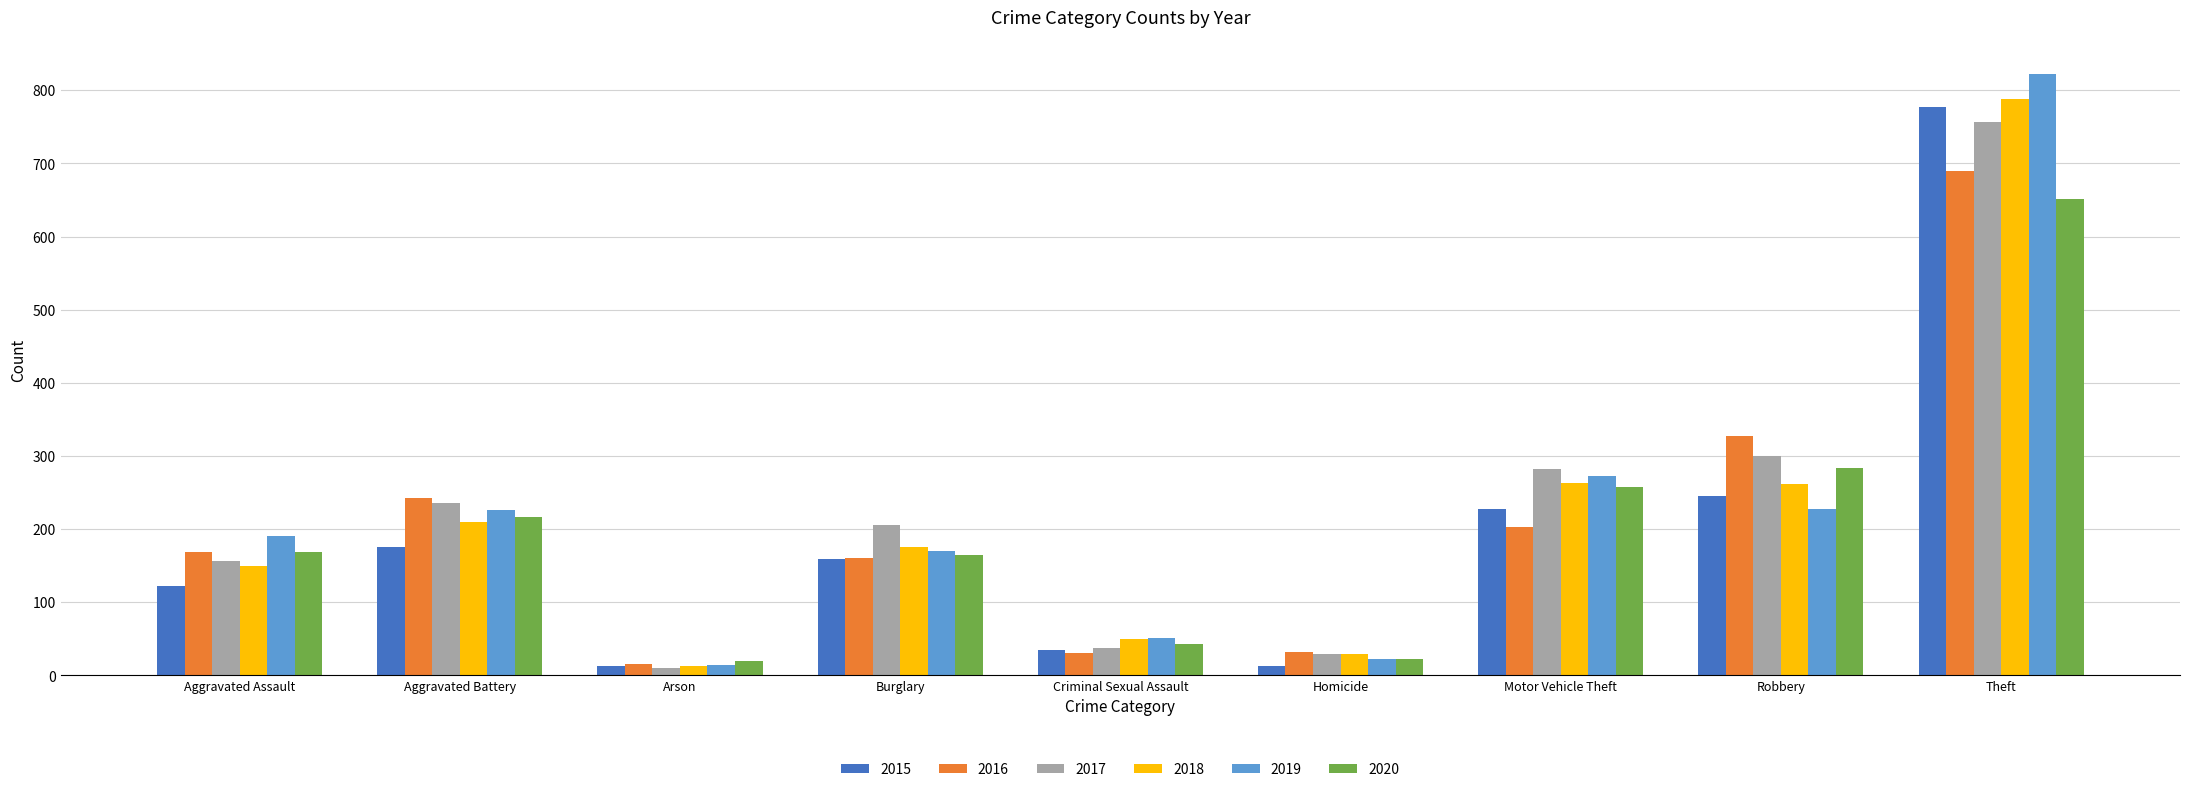

Is it true that 2018 equals 238 at Aggravated Assault?

False